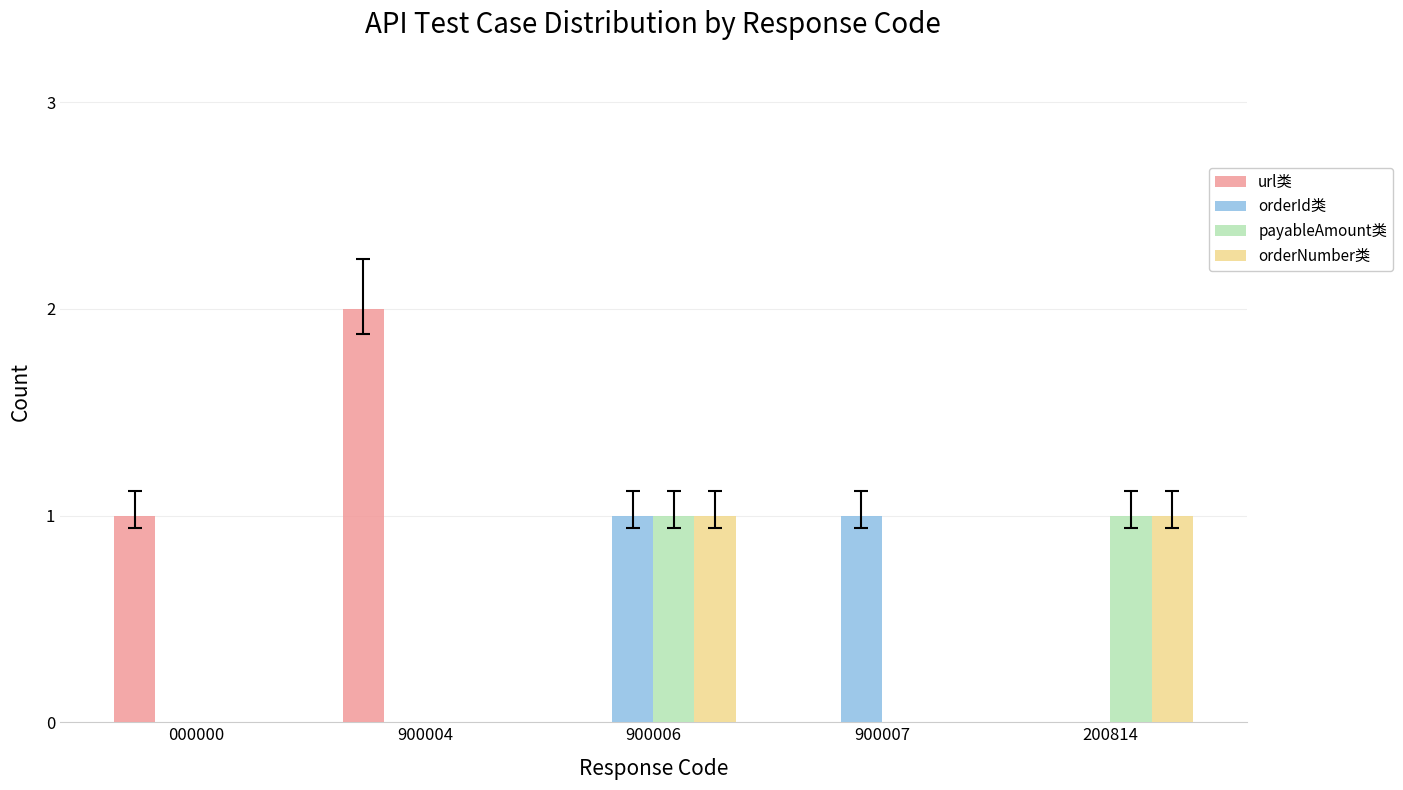

What is the total value across all series at 000000?

1